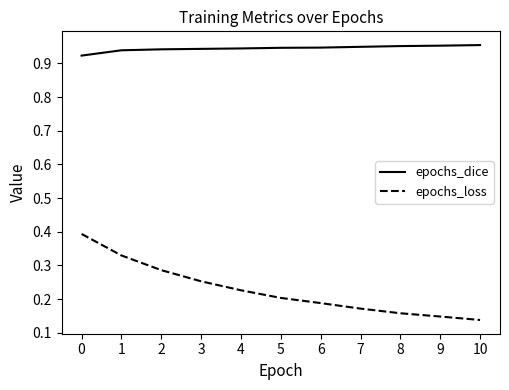

At how many categories does at least one series exceed 0?

11